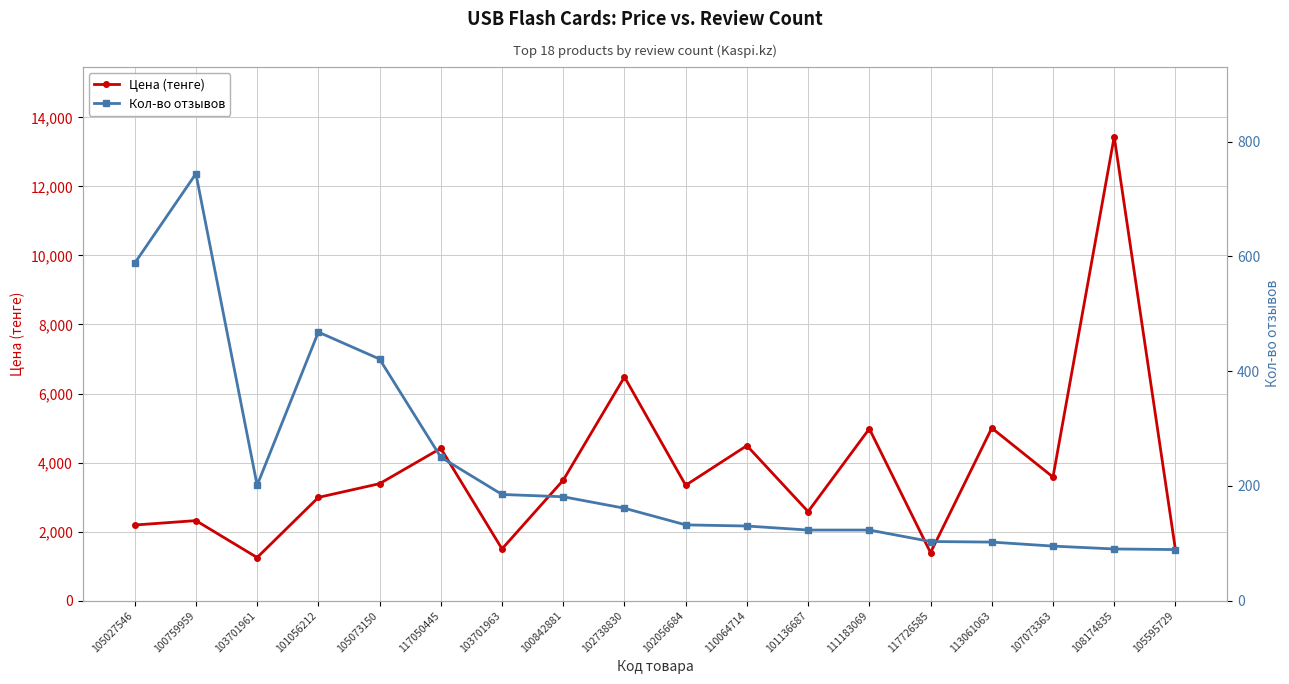

Is the value of Цена (тенге) at 117050445 greater than the value of Кол-во отзывов at 105027546?

Yes